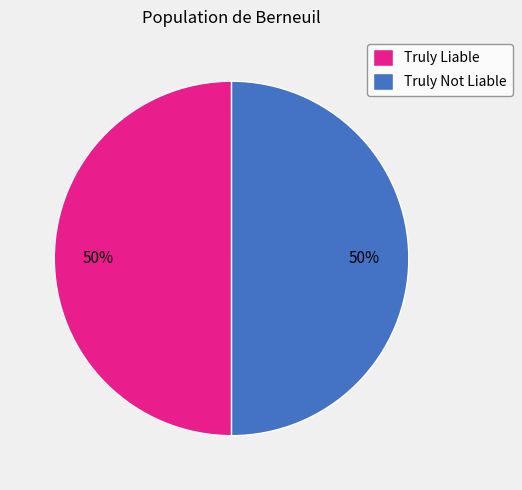

To the nearest percent, what portion does Truly Not Liable represent?

50%